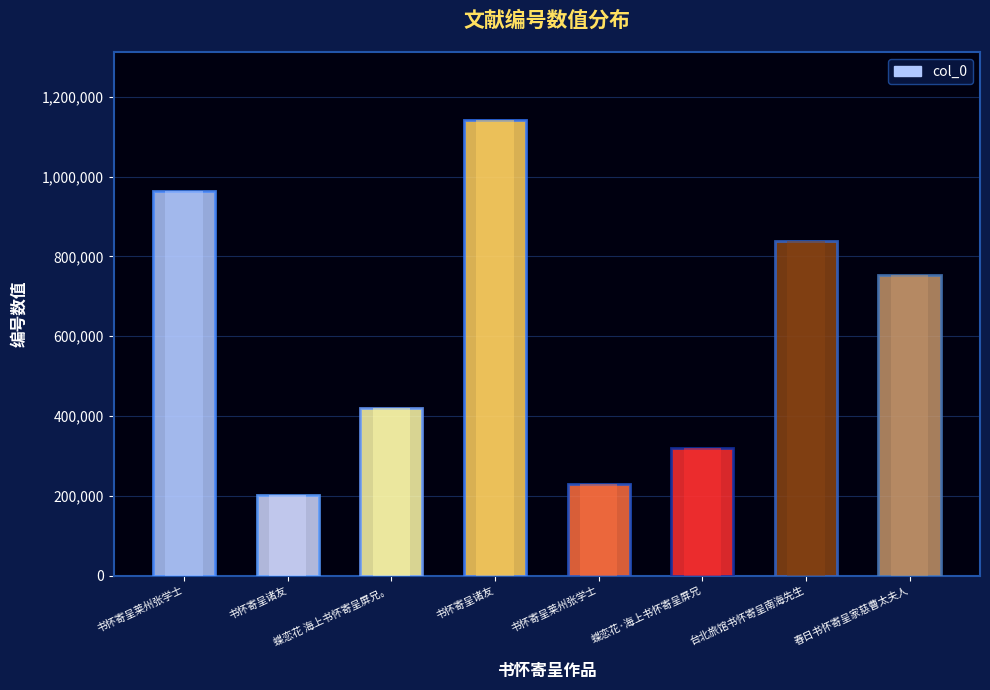

How many bars are there in total?

8